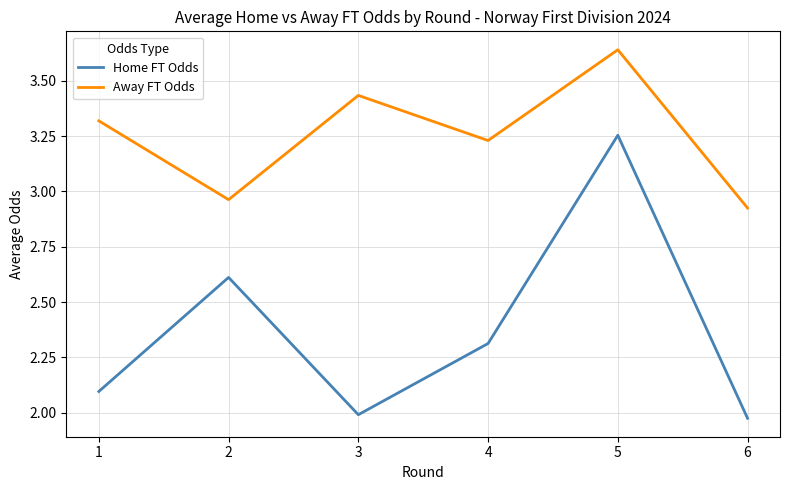

True or false: Away FT Odds and Home FT Odds intersect in this chart.

False